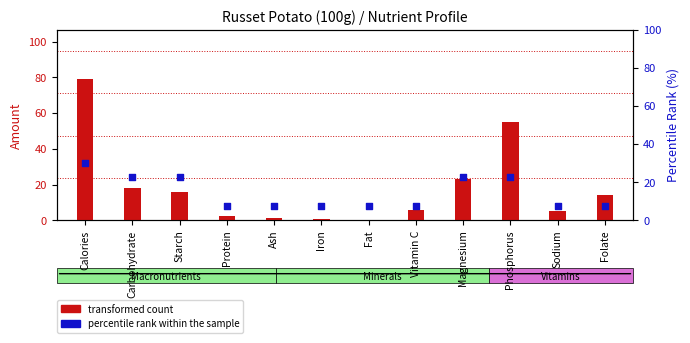

At how many categories does at least one series exceed 21?

5